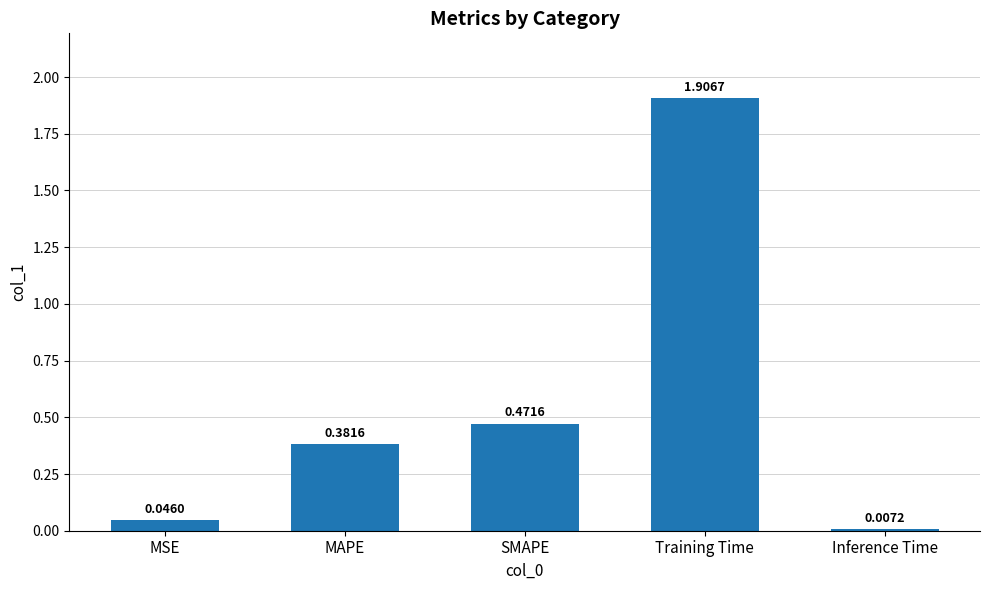

List the labels in order of value, largest first.

Training Time, SMAPE, MAPE, MSE, Inference Time